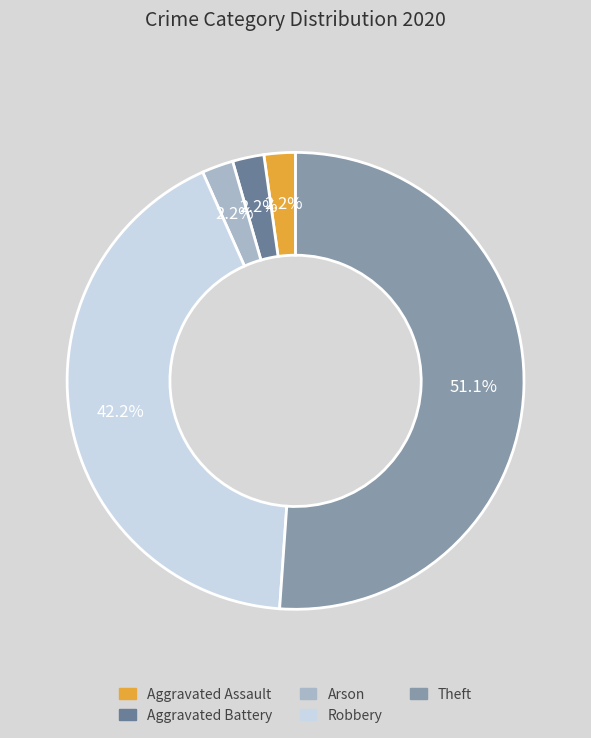

What percentage is the Theft slice, to the nearest percent?

51%